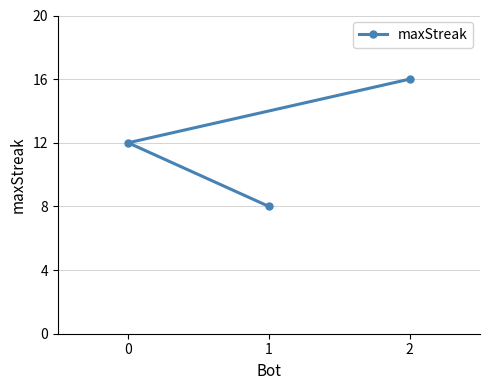

What is the change in value from 0 to 1?

-4